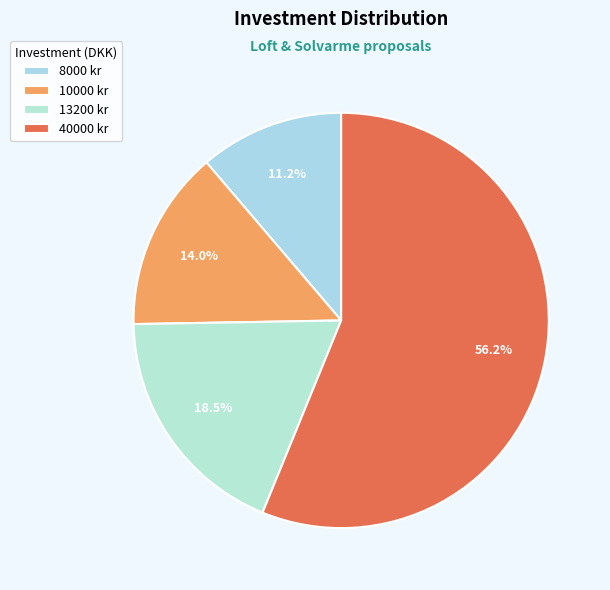

Rank the categories by value from highest to lowest.

40000 kr, 13200 kr, 10000 kr, 8000 kr